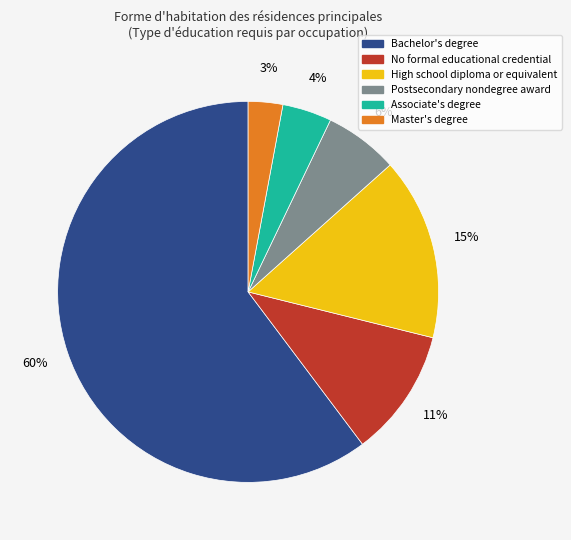

Count the number of slices in the pie.

6